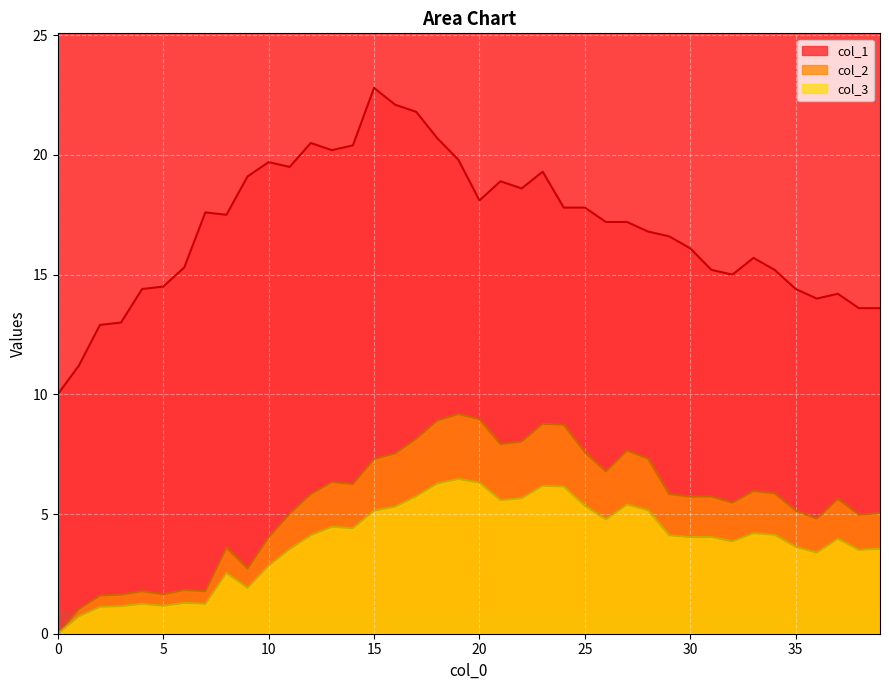

Reading right to left, transcribe all the data shown in this chart.

col_1: 13.6	13.6	14.2	14.0	14.4	15.2	15.7	15.0	15.2	16.1	16.6	16.8	17.2	17.2	17.8	17.8	19.3	18.6	18.9	18.1	19.8	20.7	21.8	22.1	22.8	20.4	20.2	20.5	19.5	19.7	19.1	17.5	17.6	15.3	14.5	14.4	13.0	12.9	11.2	10.0
col_2: 5.0	5.0	5.6	4.8	5.1	5.9	6.0	5.5	5.7	5.7	5.8	7.3	7.7	6.8	7.6	8.7	8.8	8.0	7.9	9.0	9.2	8.9	8.1	7.5	7.3	6.3	6.3	5.8	5.0	4.0	2.7	3.6	1.8	1.8	1.6	1.8	1.6	1.6	1.0	0.0
col_3: 3.5	3.5	4.0	3.4	3.6	4.1	4.2	3.9	4.0	4.0	4.1	5.2	5.4	4.8	5.3	6.1	6.2	5.7	5.6	6.3	6.5	6.3	5.7	5.3	5.1	4.4	4.5	4.1	3.5	2.8	1.9	2.5	1.3	1.3	1.2	1.3	1.2	1.1	0.7	0.0